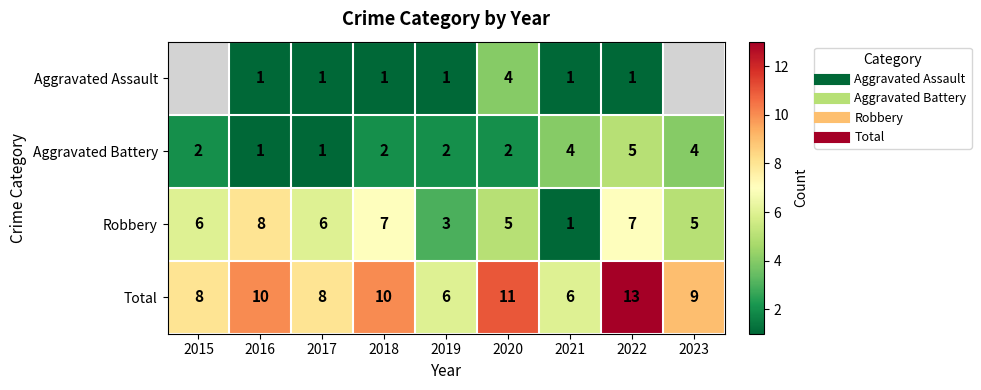

What is the sum of the Aggravated Battery values at 2018 and 2016?

3.0